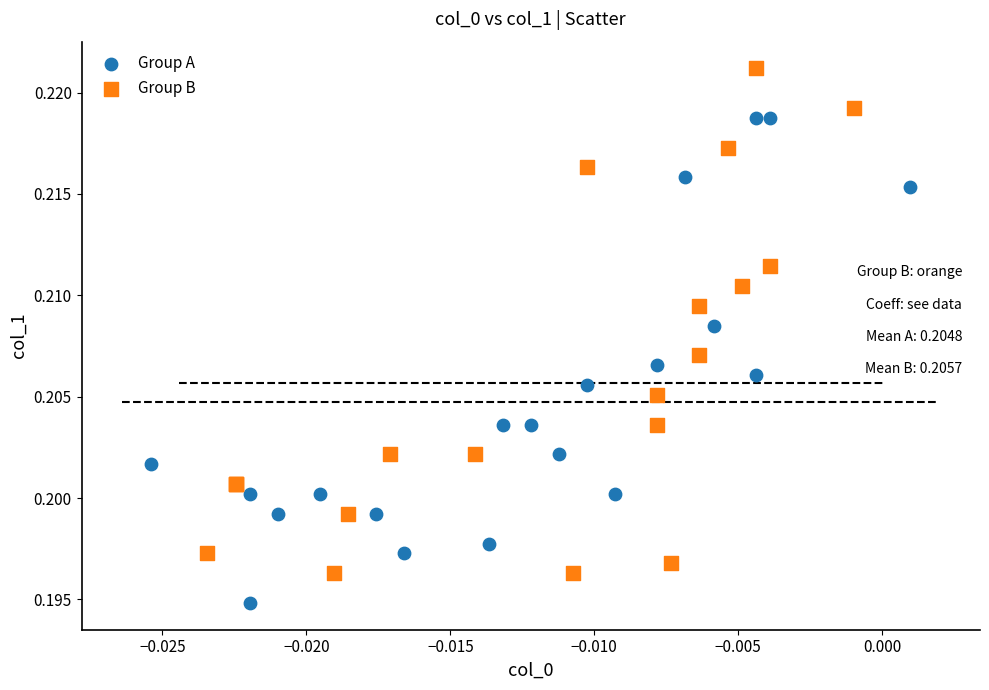

Which series reaches the minimum Y coordinate?

Group A